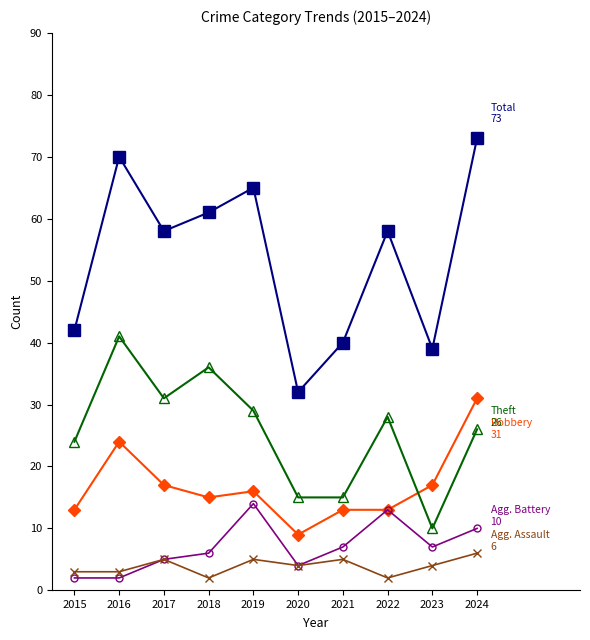

What is the maximum value shown in the chart?

73